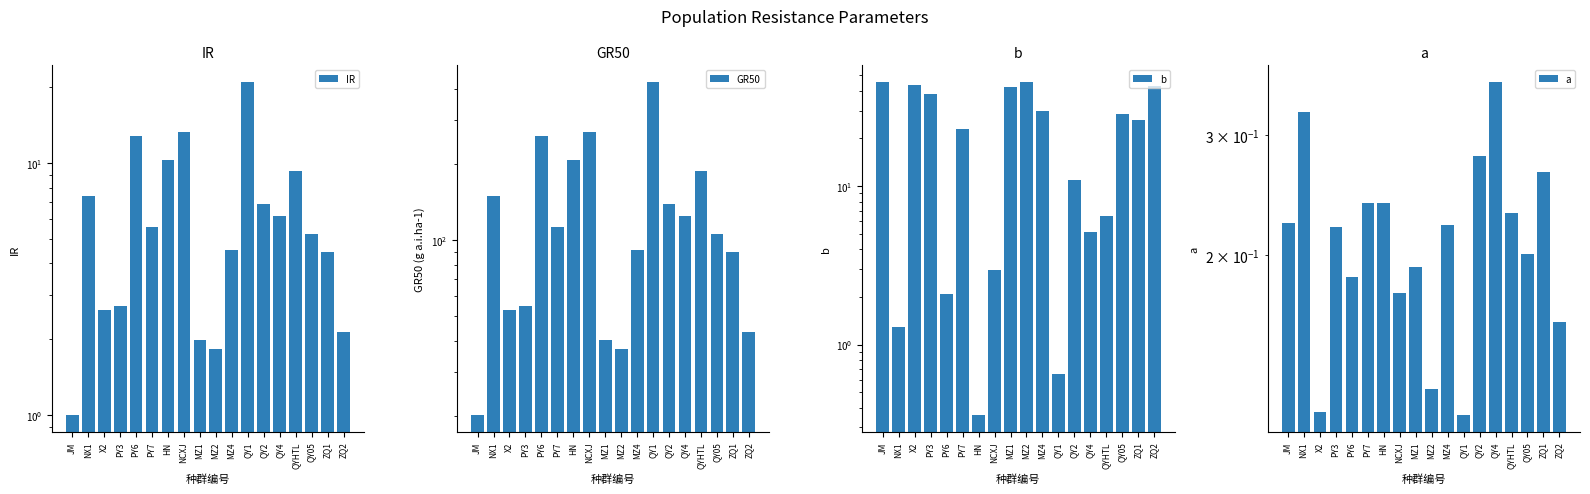

What are all the series names shown in the legend?

IR, GR50, b, a